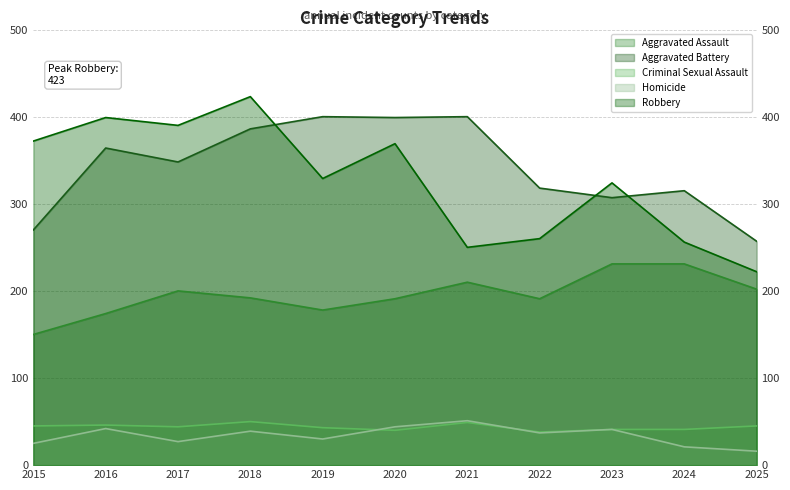

The Criminal Sexual Assault series shows 44 at 2017. True or false?

True